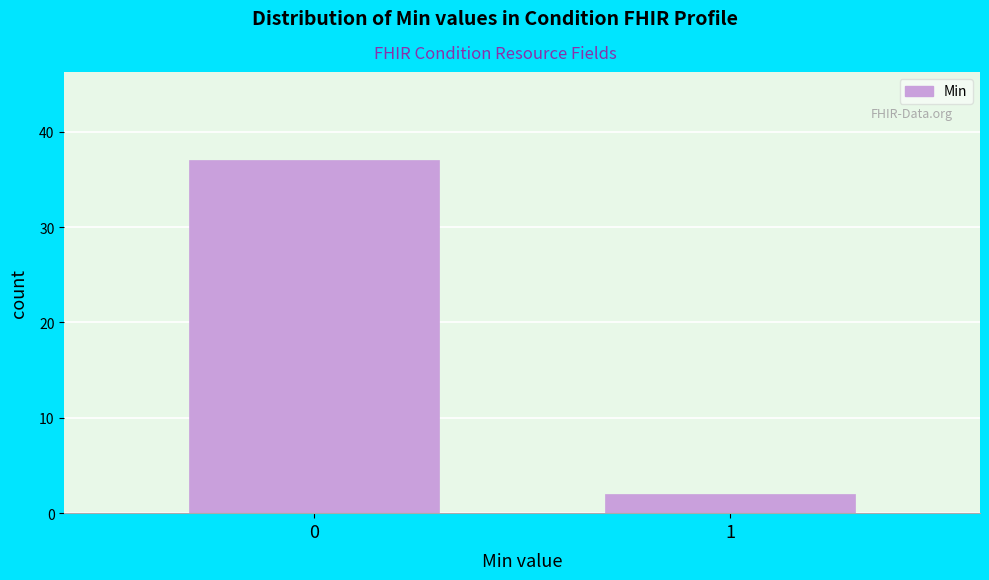

Reading left to right, extract all data points from this chart.

37	2